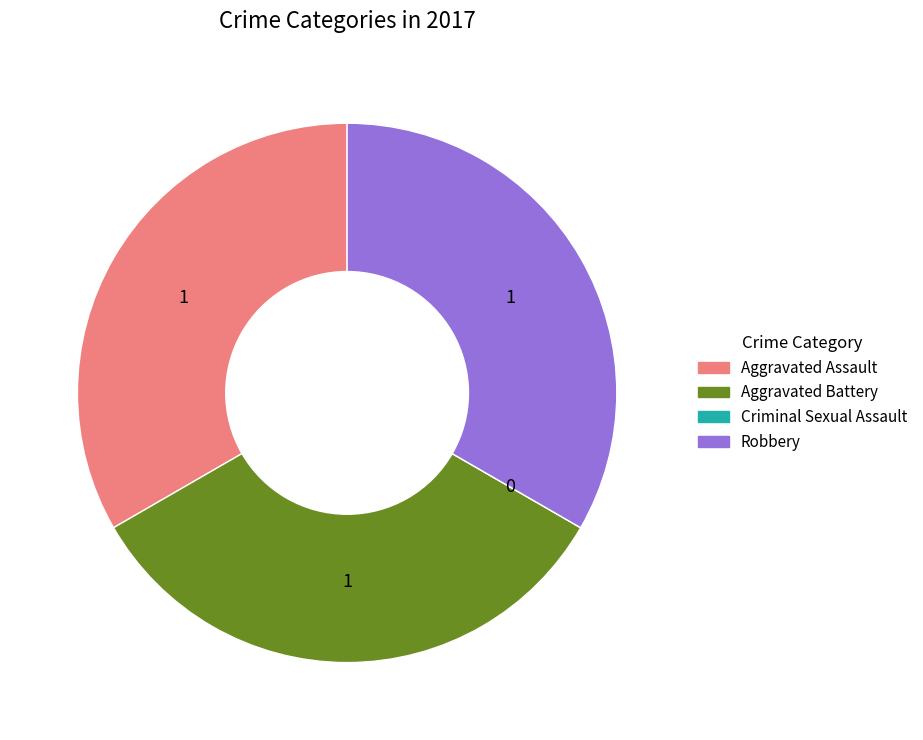

The Robbery slice represents 20% of the pie. True or false?

False